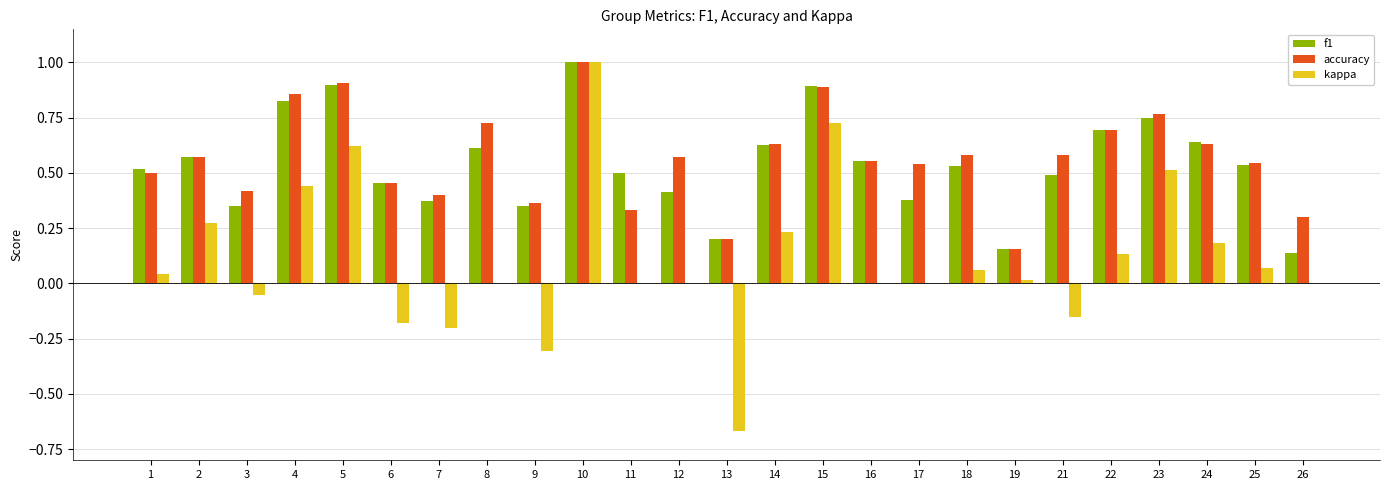

Which series has the widest spread of values?

kappa